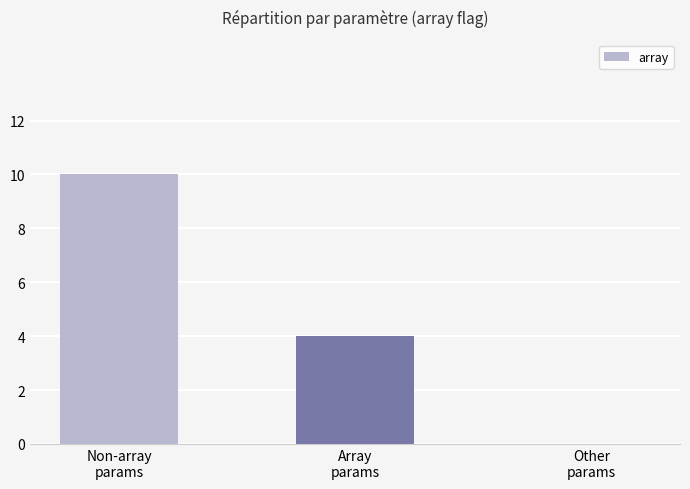

Count the values in the range 0 to 10.

3